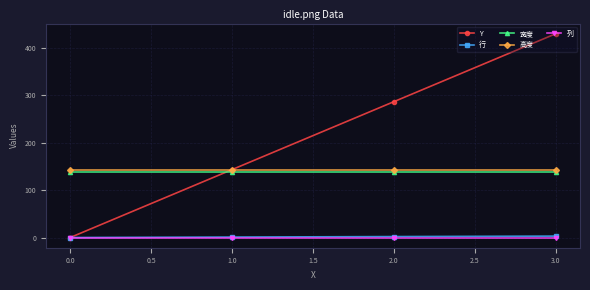

True or false: Y has more than 1 interior local peaks.

False